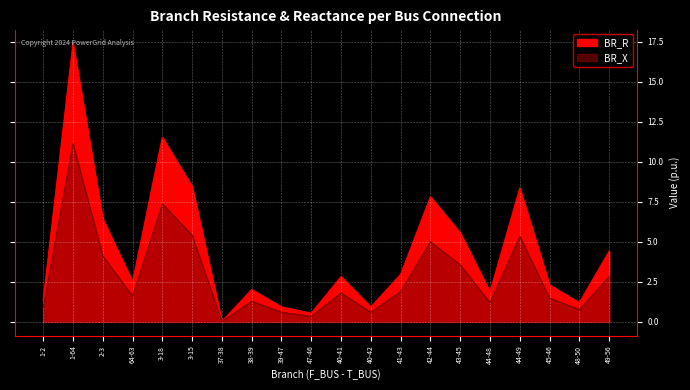

How many interior local valleys does the BR_R series have?

6